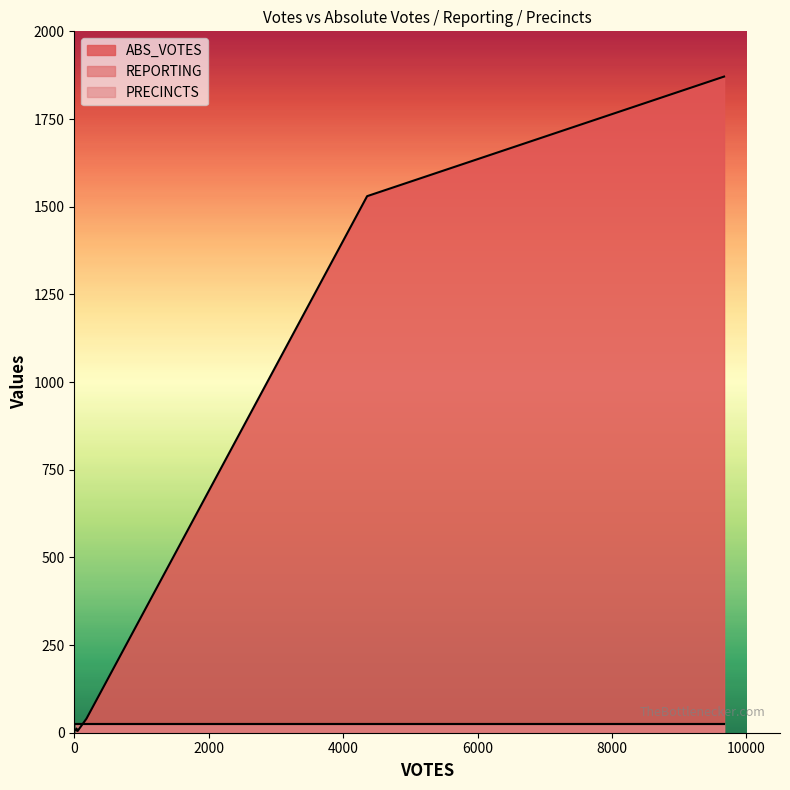

What is the average value of the PRECINCTS series?

24